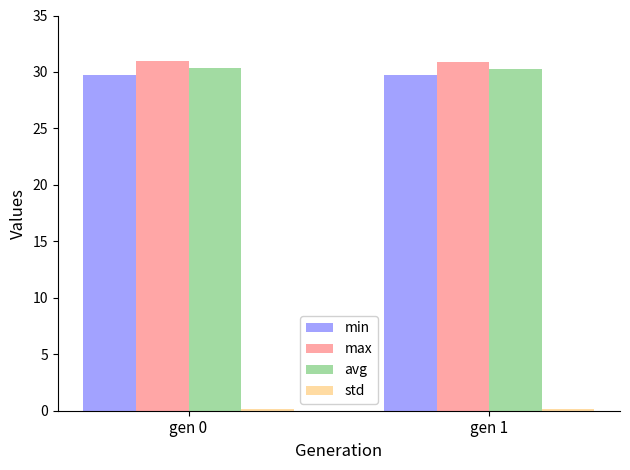

Does the chart contain stacked bars?

No